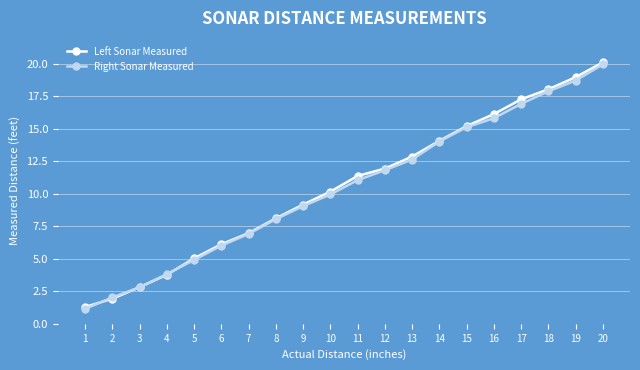

The Left Sonar Measured series shows 10.5 at 15. True or false?

False